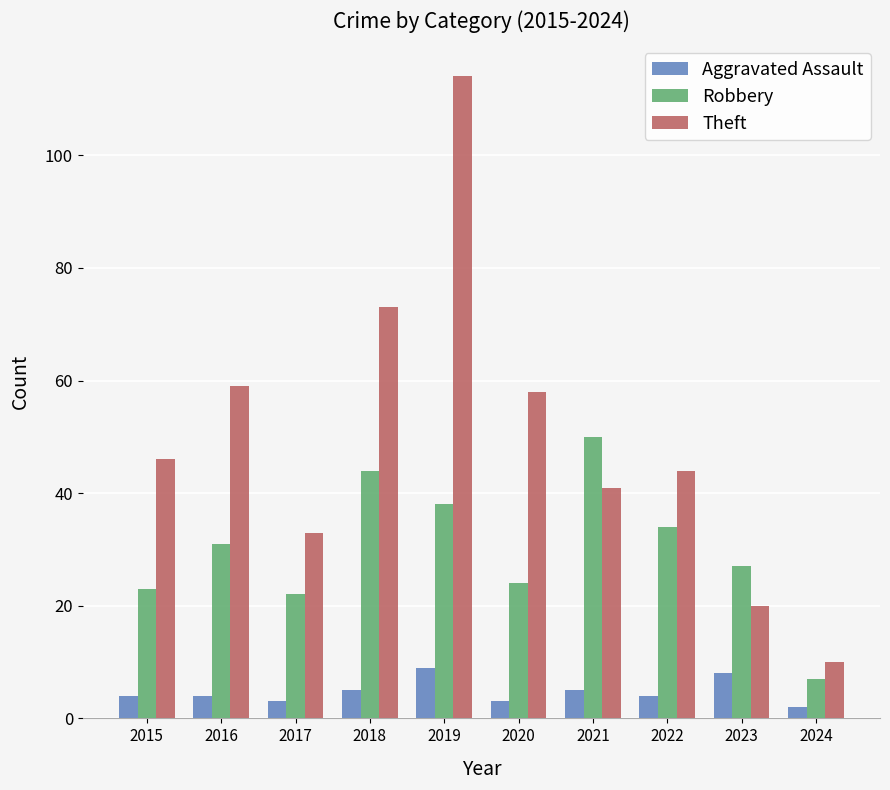

At how many categories does at least one series exceed 7?

10